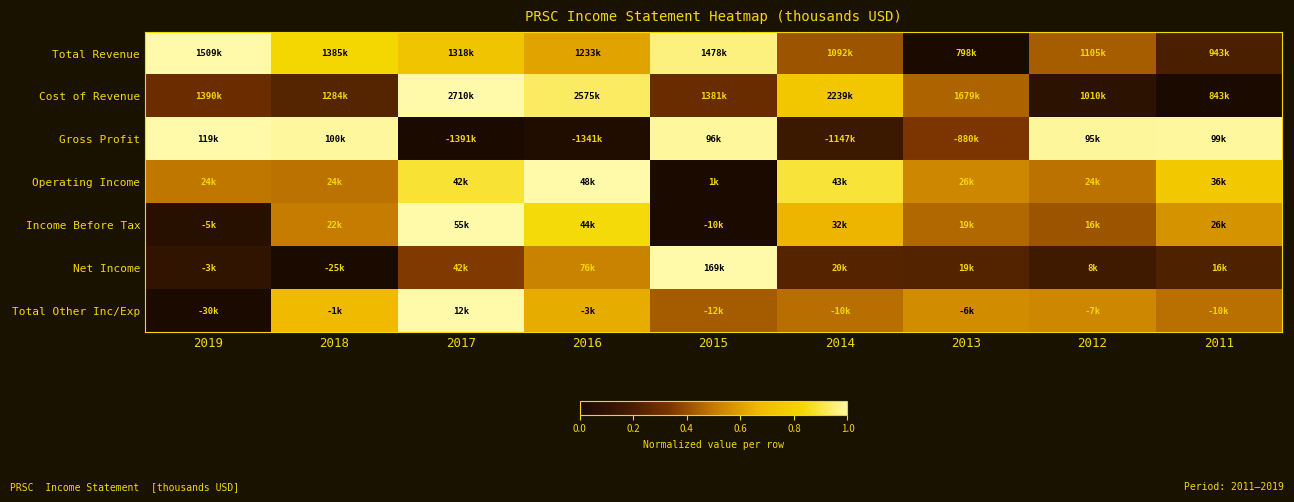

What is the spread (max minus min) of values at 2016?

1.0